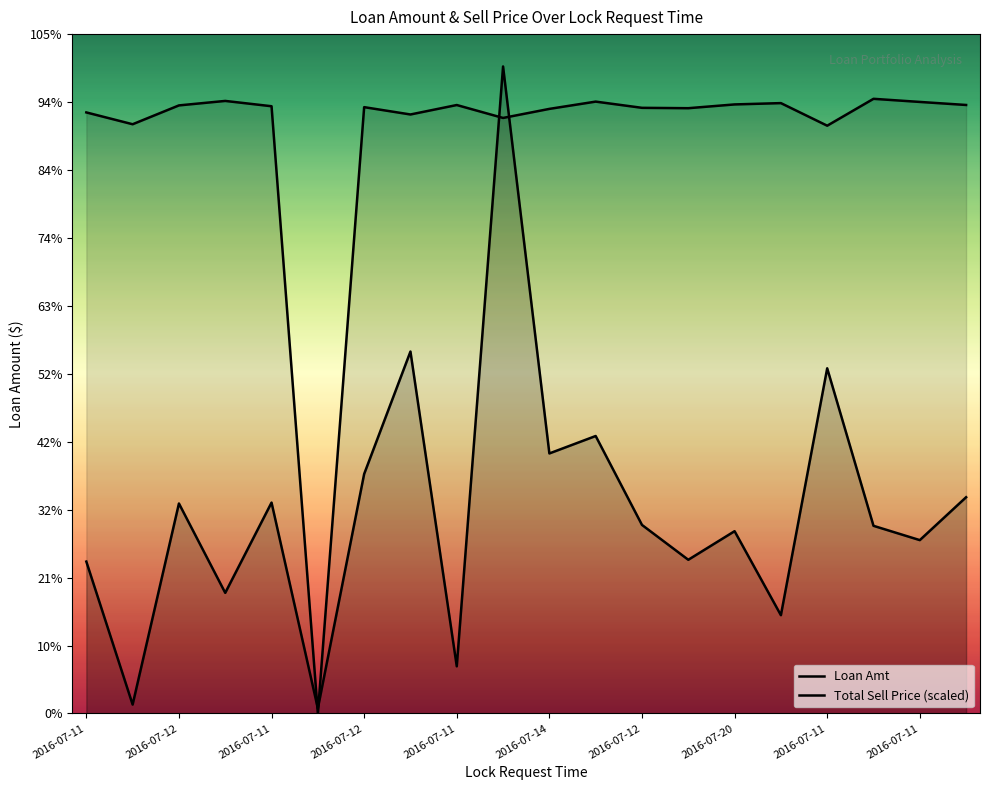

At which label does Loan Amt first exceed 211000?

2016-07-12